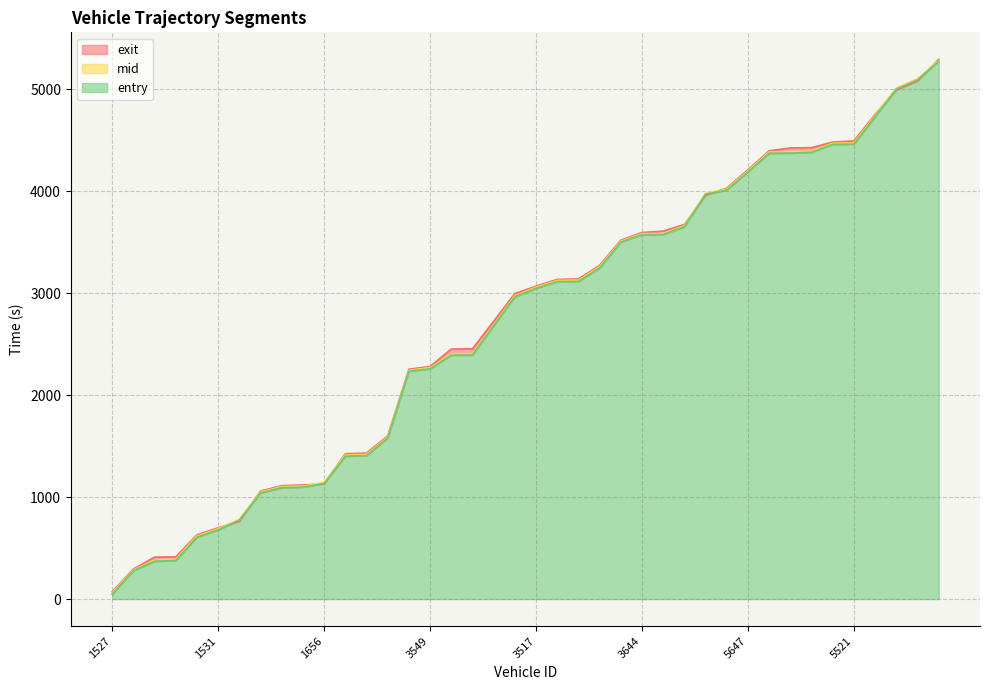

True or false: mid and entry intersect in this chart.

False